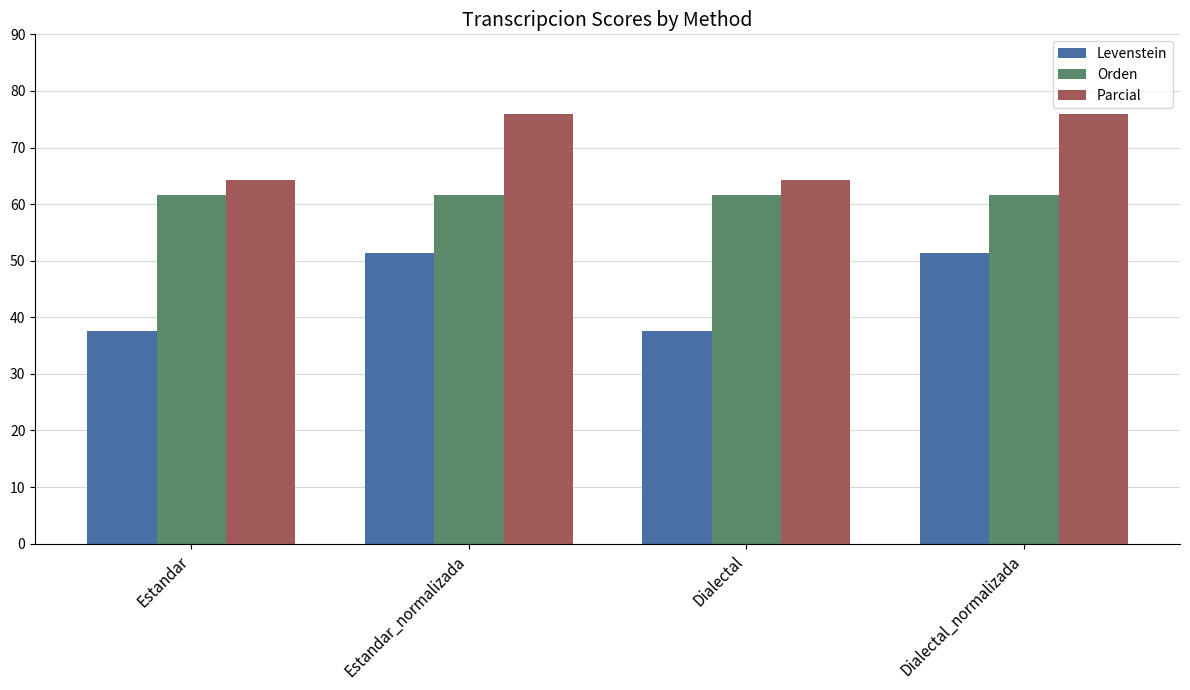

Reading left to right, what are all the values shown in this chart?

Levenstein: 37.5	51.3	37.5	51.3
Orden: 61.5	61.5	61.5	61.5
Parcial: 64.3	76.0	64.3	76.0